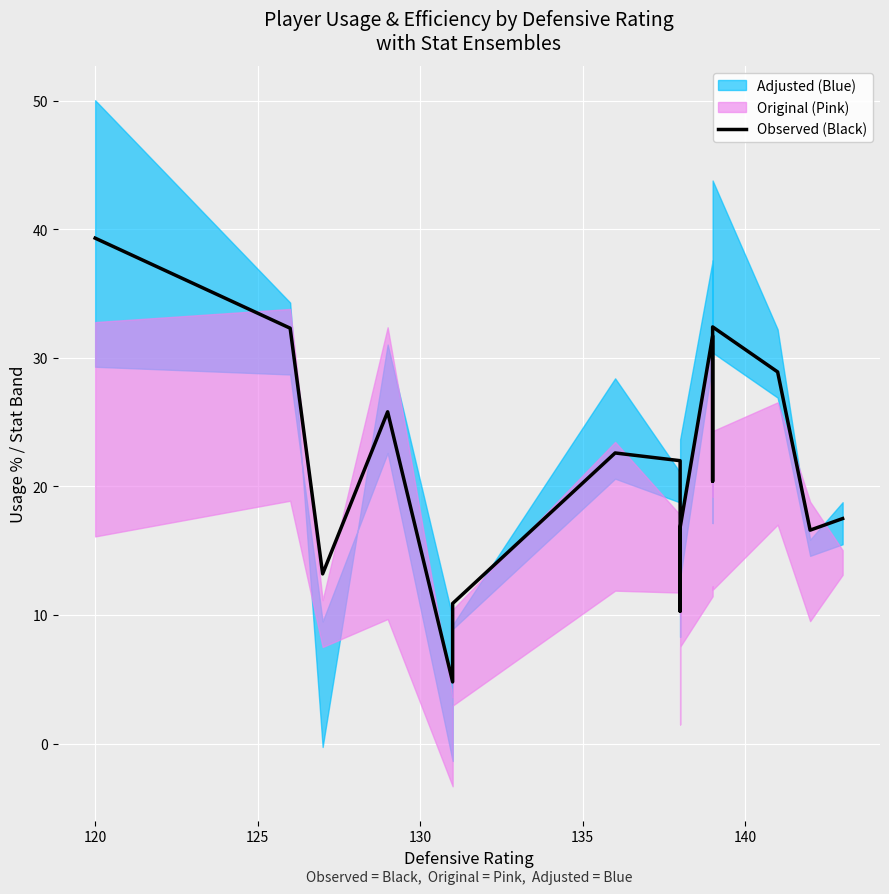

Reading left to right, list all the values displayed in this chart.

39.3	32.3	13.2	25.8	4.8	10.9	22.6	22.0	10.3	16.8	31.7	20.4	32.4	28.9	16.6	17.5